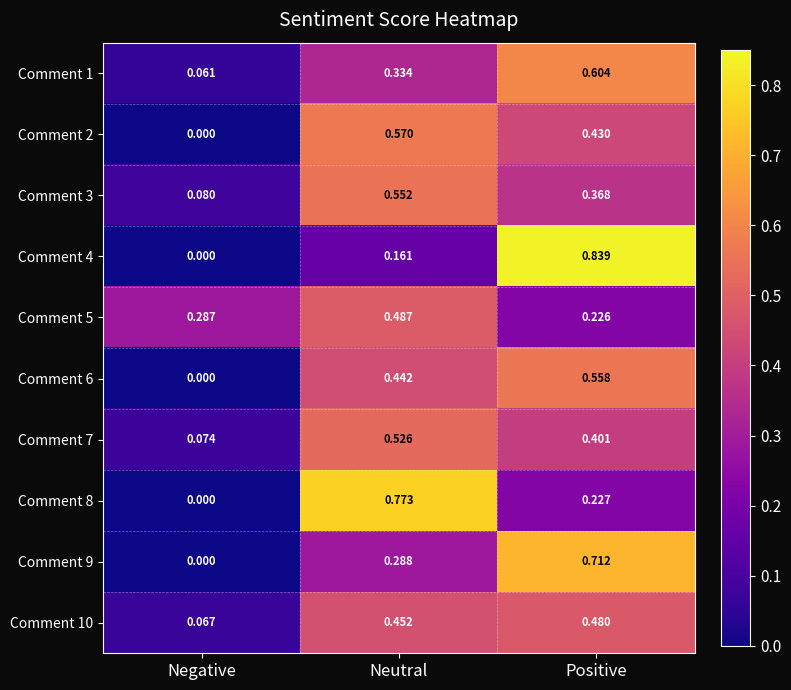

Rank the categories by Comment 10 value from highest to lowest.

Positive, Neutral, Negative